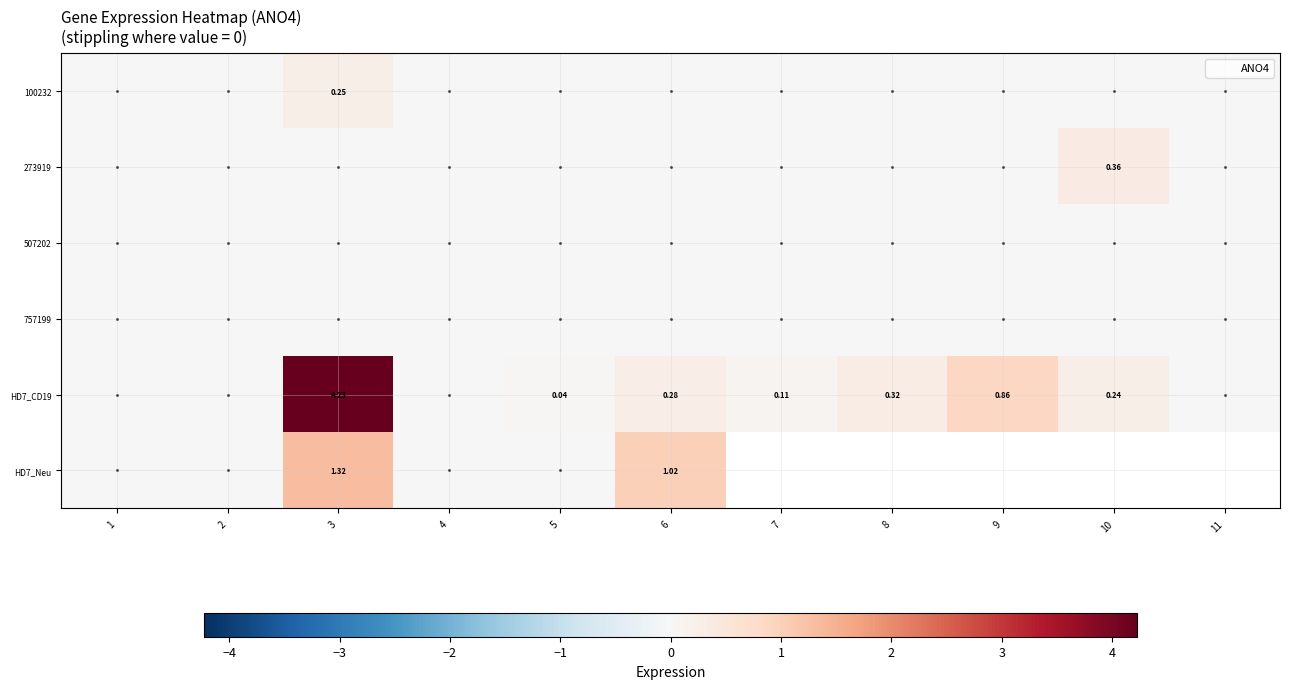

Rank the series by their maximum value, from lowest to highest.

507202, 757199, 100232, 273919, HD7_Neu, HD7_CD19